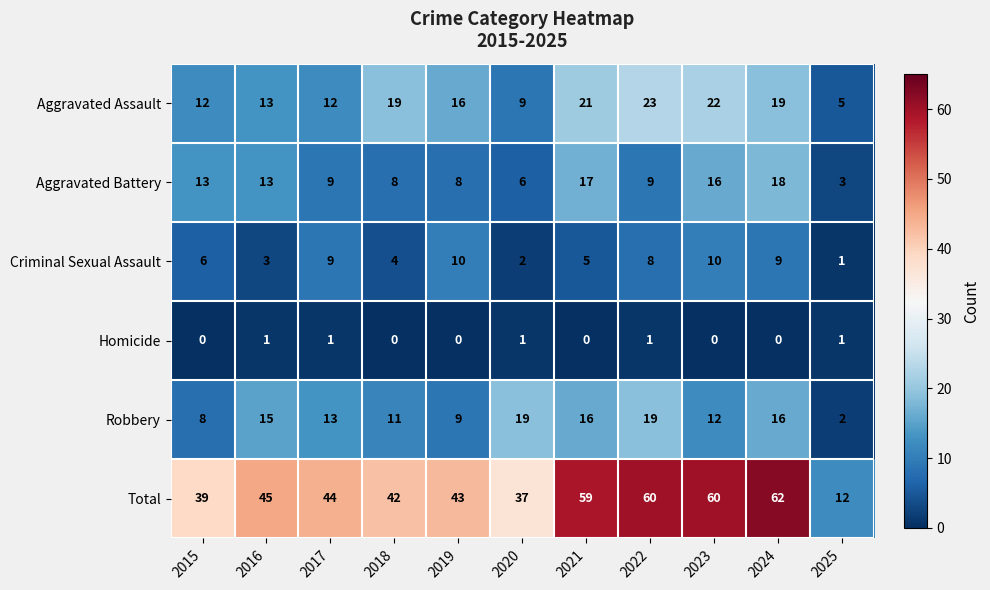

What is the maximum value shown in the chart?

62